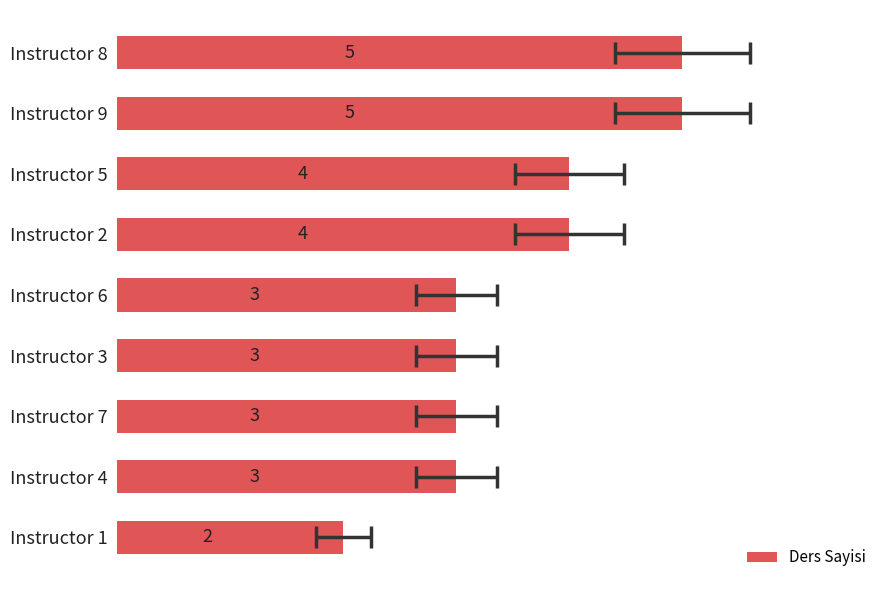

Which has a higher value, 4 or 3?

3